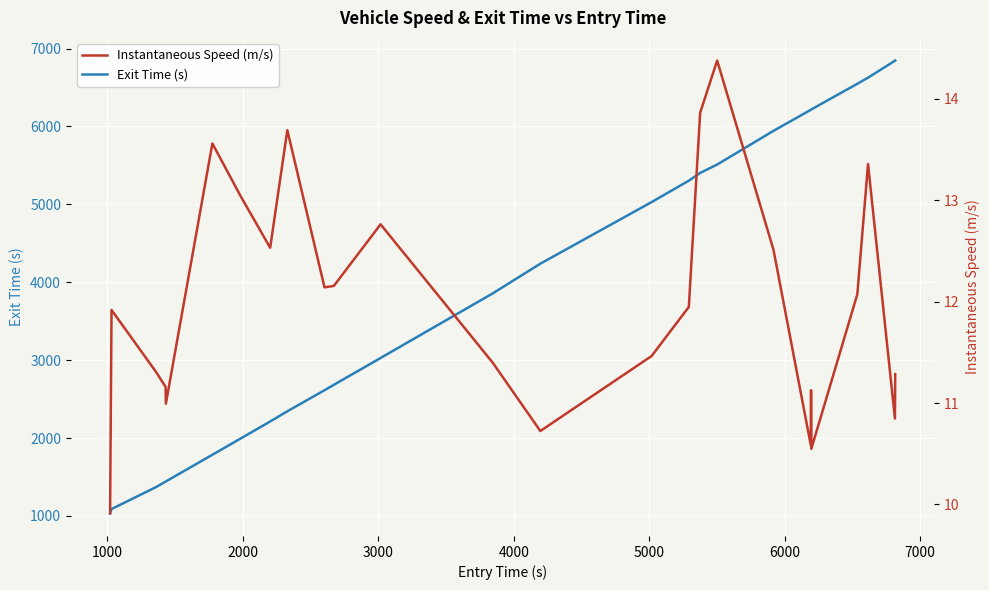

True or false: Instantaneous Speed (m/s) and Exit Time (s) intersect in this chart.

False